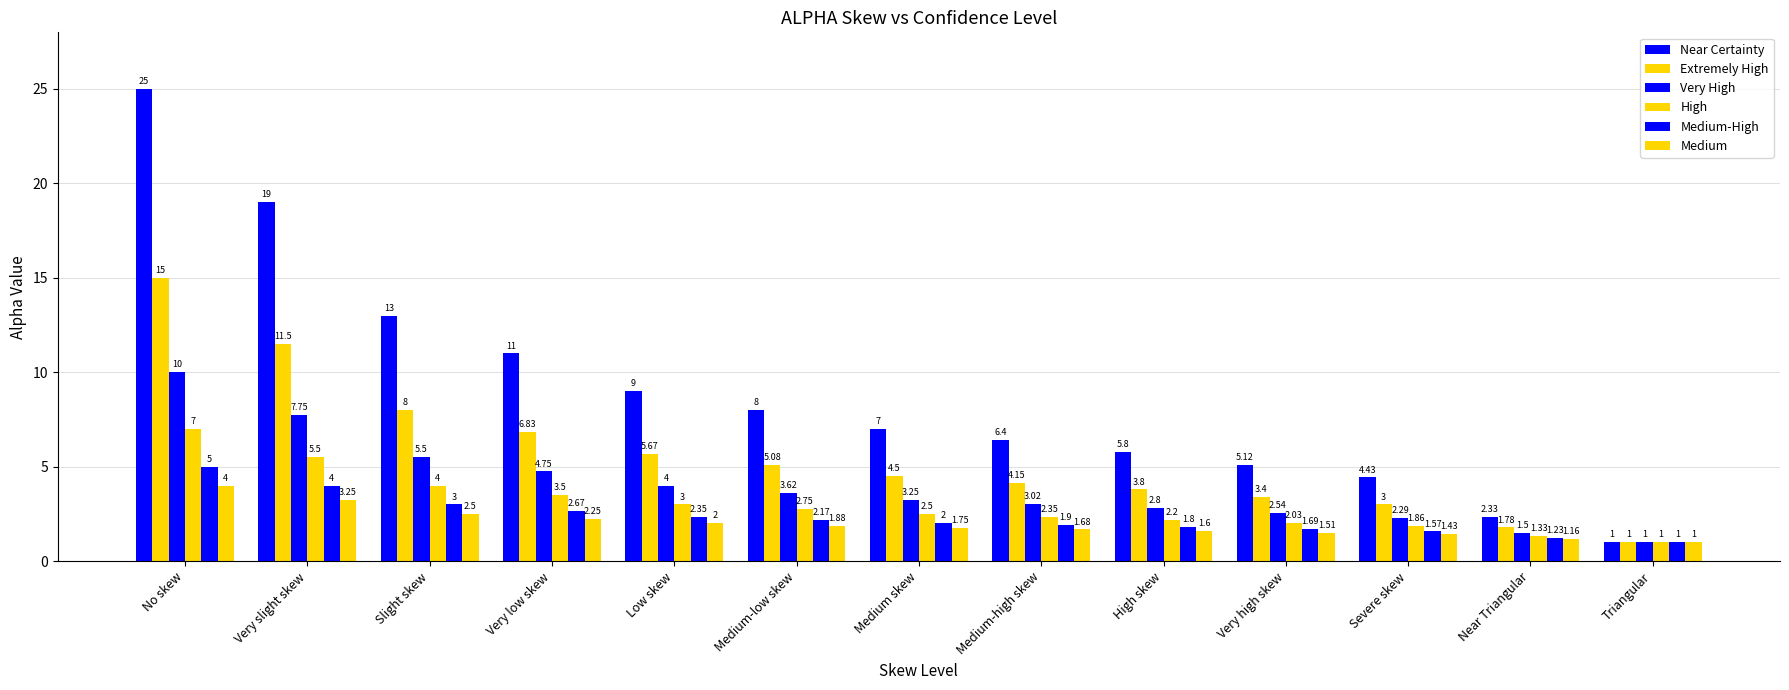

What is the average value of the Very High series?

4.0